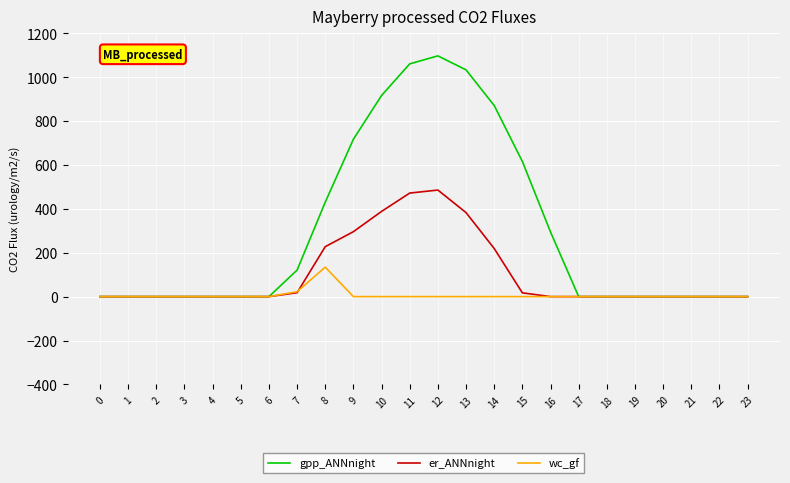

How many lines are shown in the chart?

3